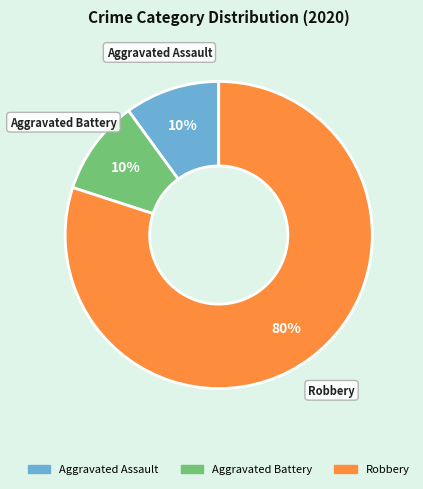

Which has a higher value, Aggravated Battery or Robbery?

Robbery